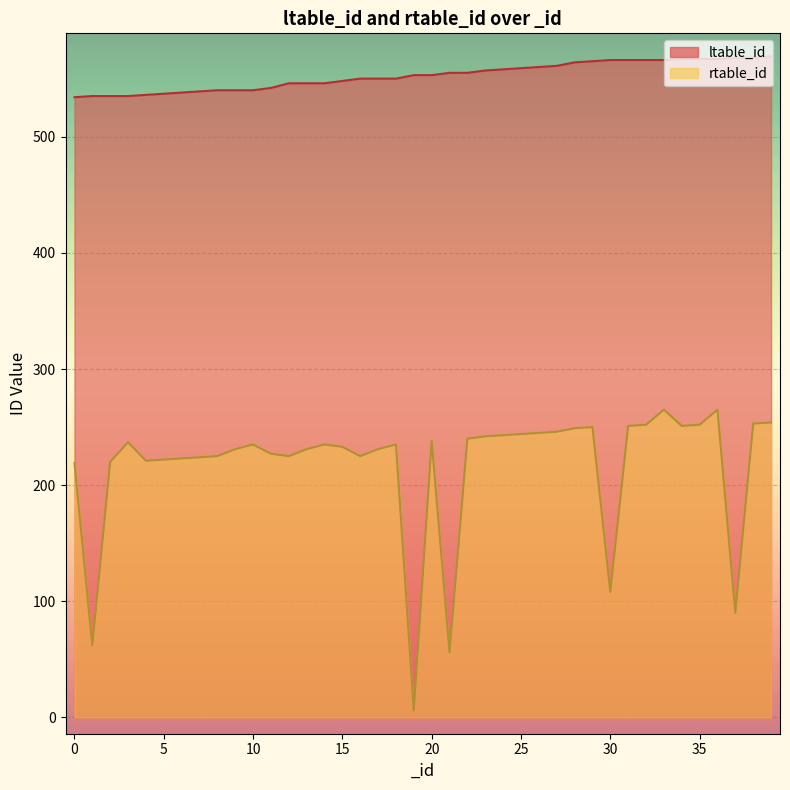

Reading left to right, transcribe all the data shown in this chart.

ltable_id: 0=534	1=535	2=535	3=535	4=536	5=537	6=538	7=539	8=540	9=540	10=540	11=542	12=546	13=546	14=546	15=548	16=550	17=550	18=550	19=553	20=553	21=555	22=555	23=557	24=558	25=559	26=560	27=561	28=564	29=565	30=566	31=566	32=566	33=566	34=567	35=567	36=567	37=568	38=568	39=569
rtable_id: 0=219	1=62	2=220	3=237	4=221	5=222	6=223	7=224	8=225	9=231	10=235	11=227	12=225	13=231	14=235	15=233	16=225	17=231	18=235	19=6	20=238	21=56	22=240	23=242	24=243	25=244	26=245	27=246	28=249	29=250	30=108	31=251	32=252	33=265	34=251	35=252	36=265	37=90	38=253	39=254